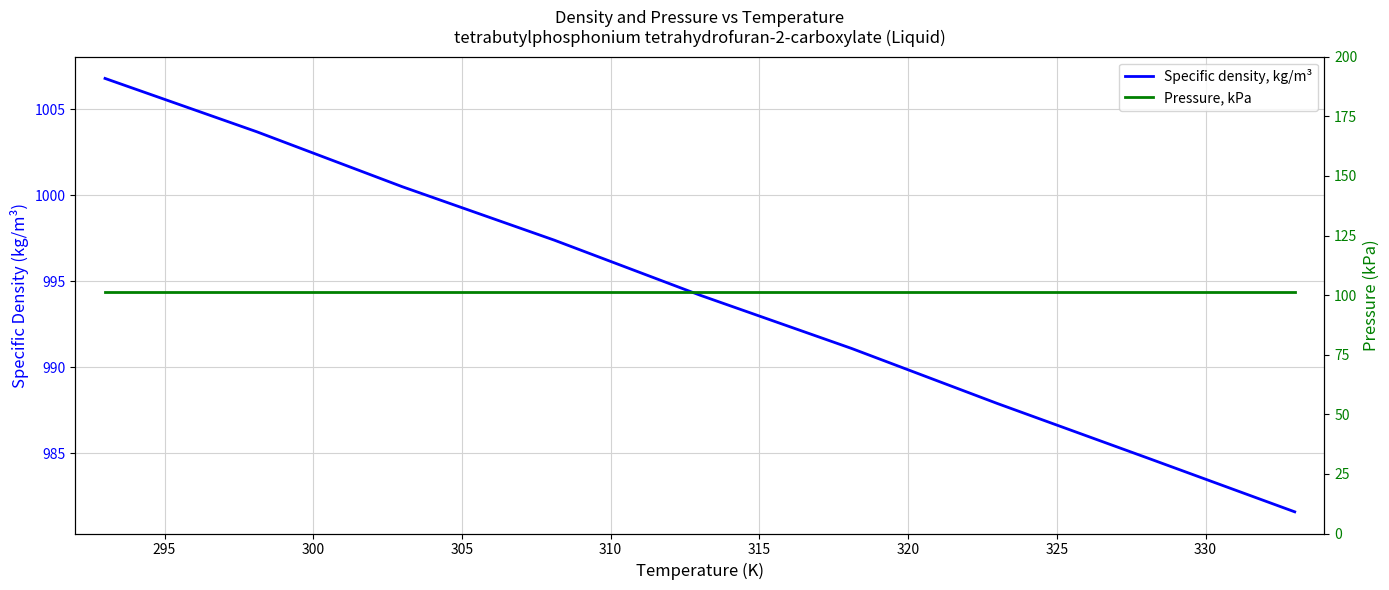

What is the smallest value displayed?

101.3